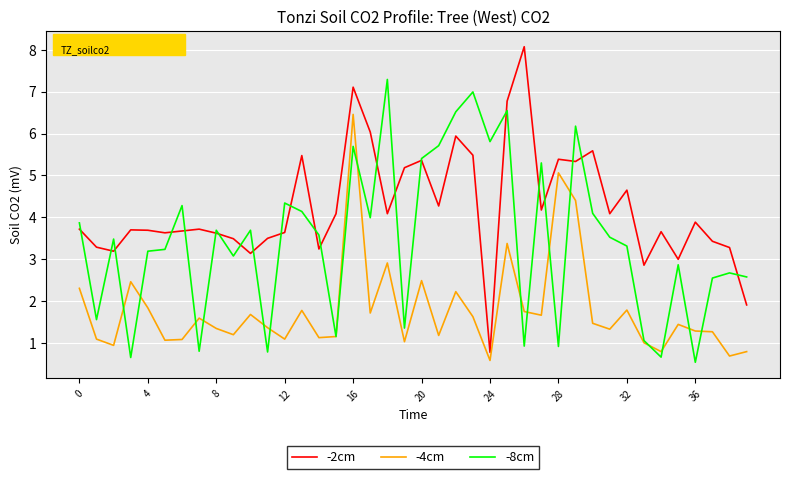

True or false: -4cm and -2cm cross at least once.

False